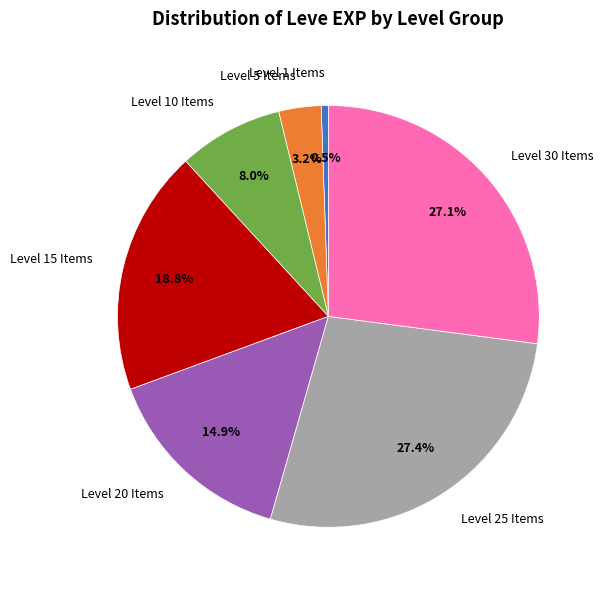

How many segments does this pie chart have?

7